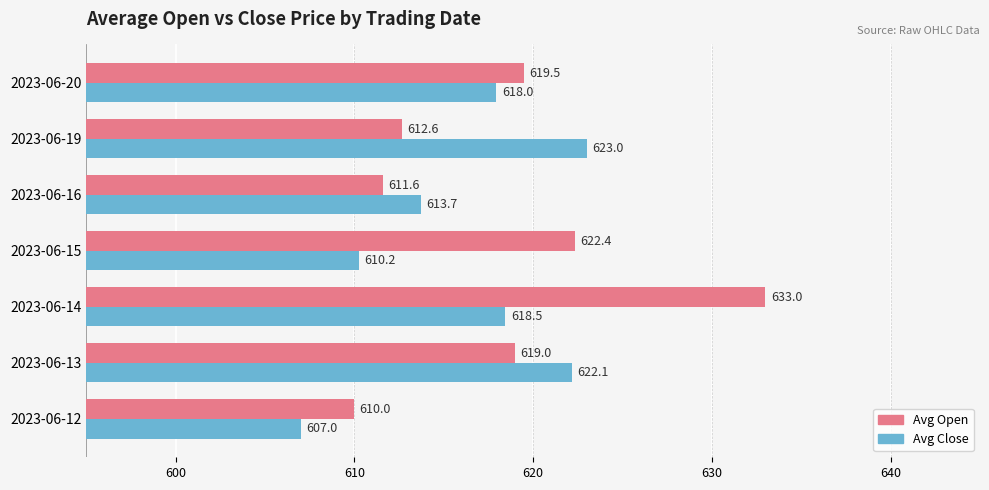

What value does the Avg Open series have at 2023-06-16?

611.6